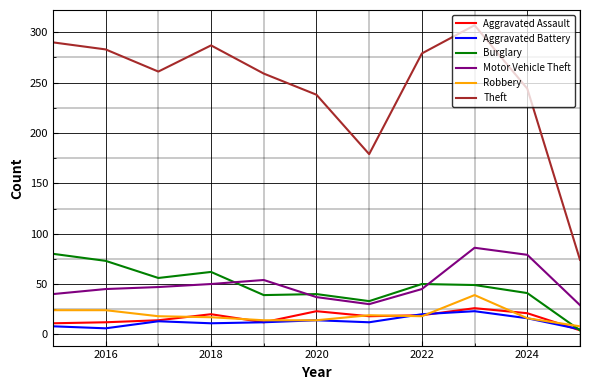

What is the highest value of the Robbery series?

39